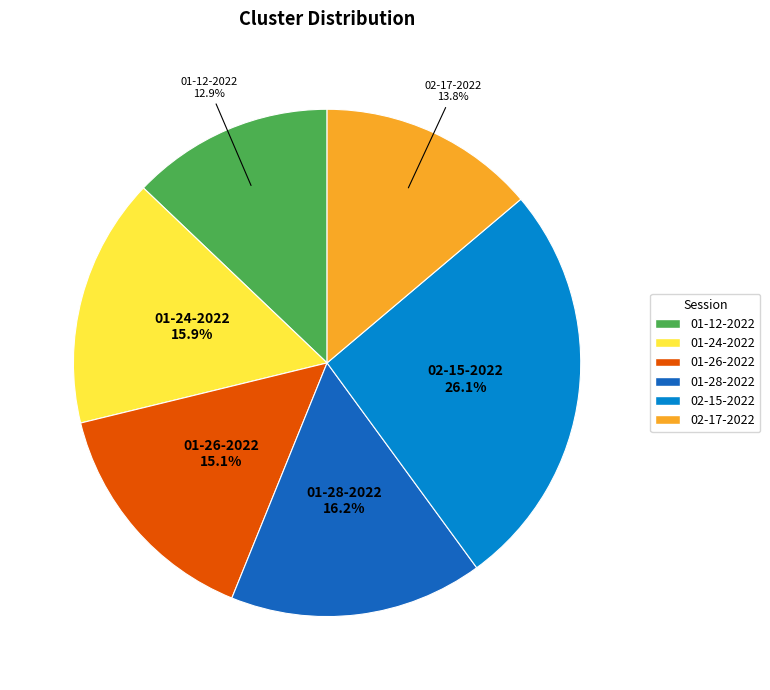

Is there any slice that represents more than half of the pie?

No